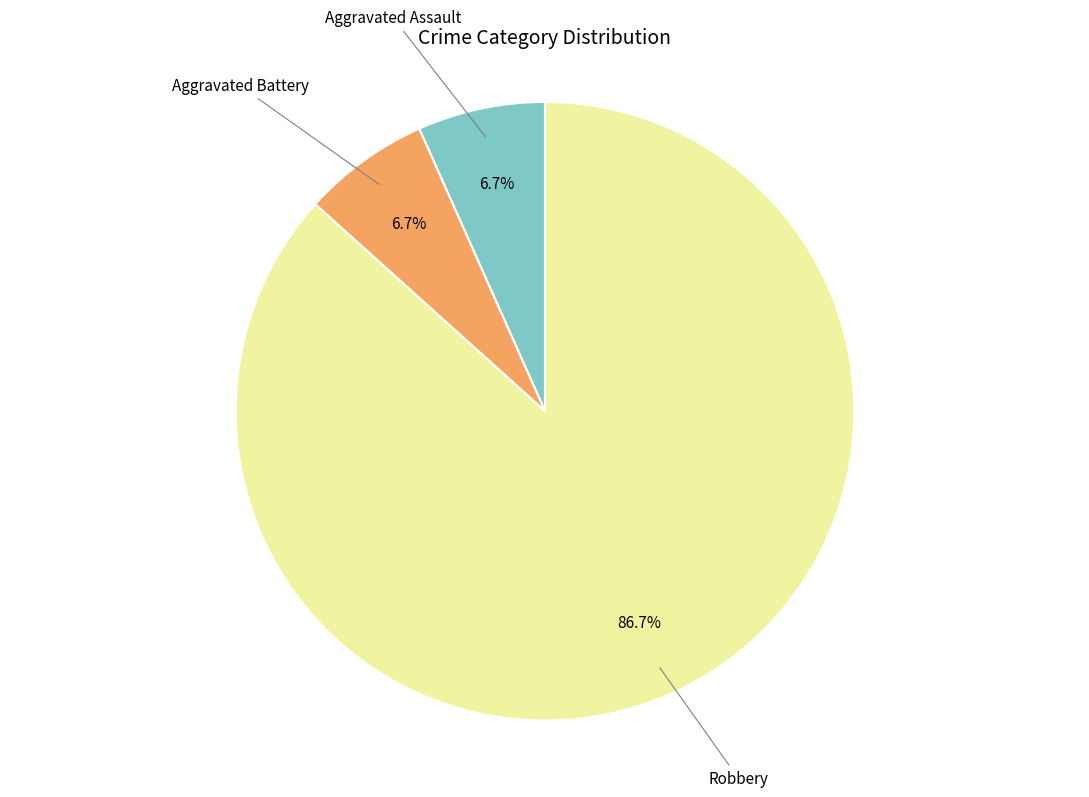

Do Aggravated Assault and Robbery together represent more than half of the pie?

Yes